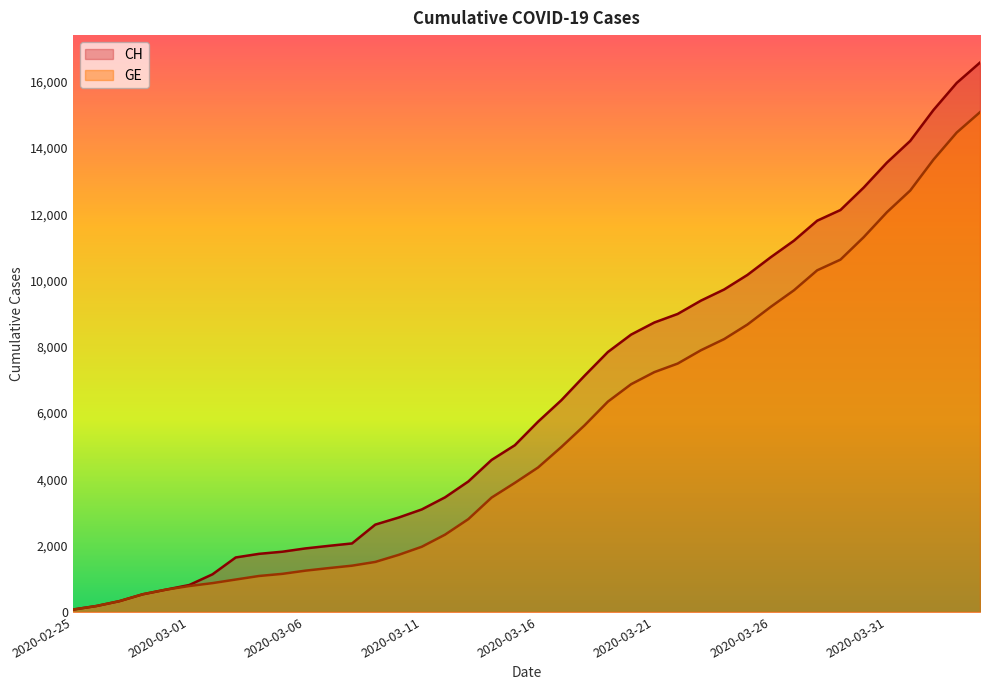

Is the value of CH at 2020-03-24 greater than the value of GE at 2020-03-13?

Yes